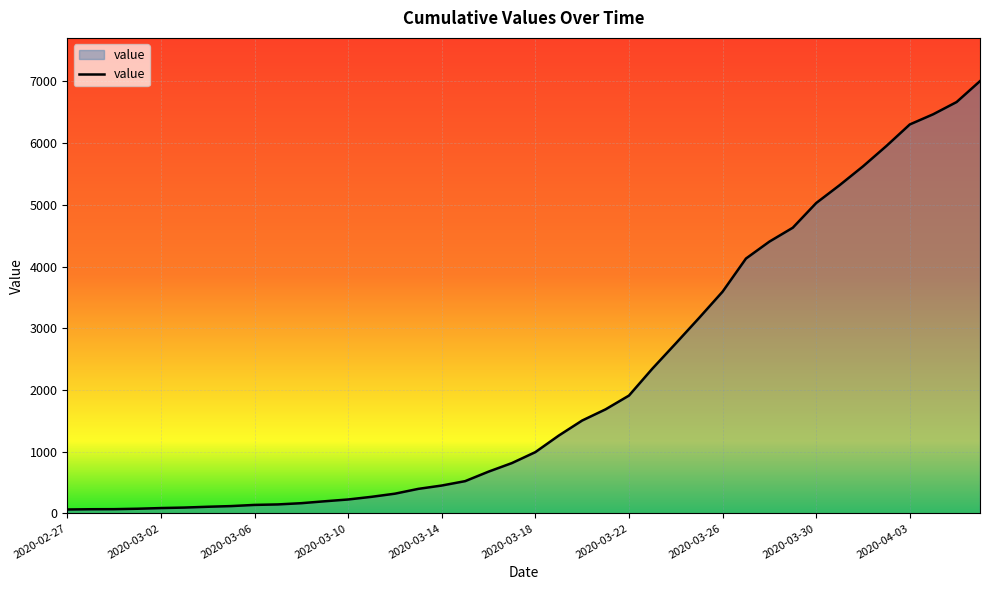

What is the maximum value shown in the chart?

7003